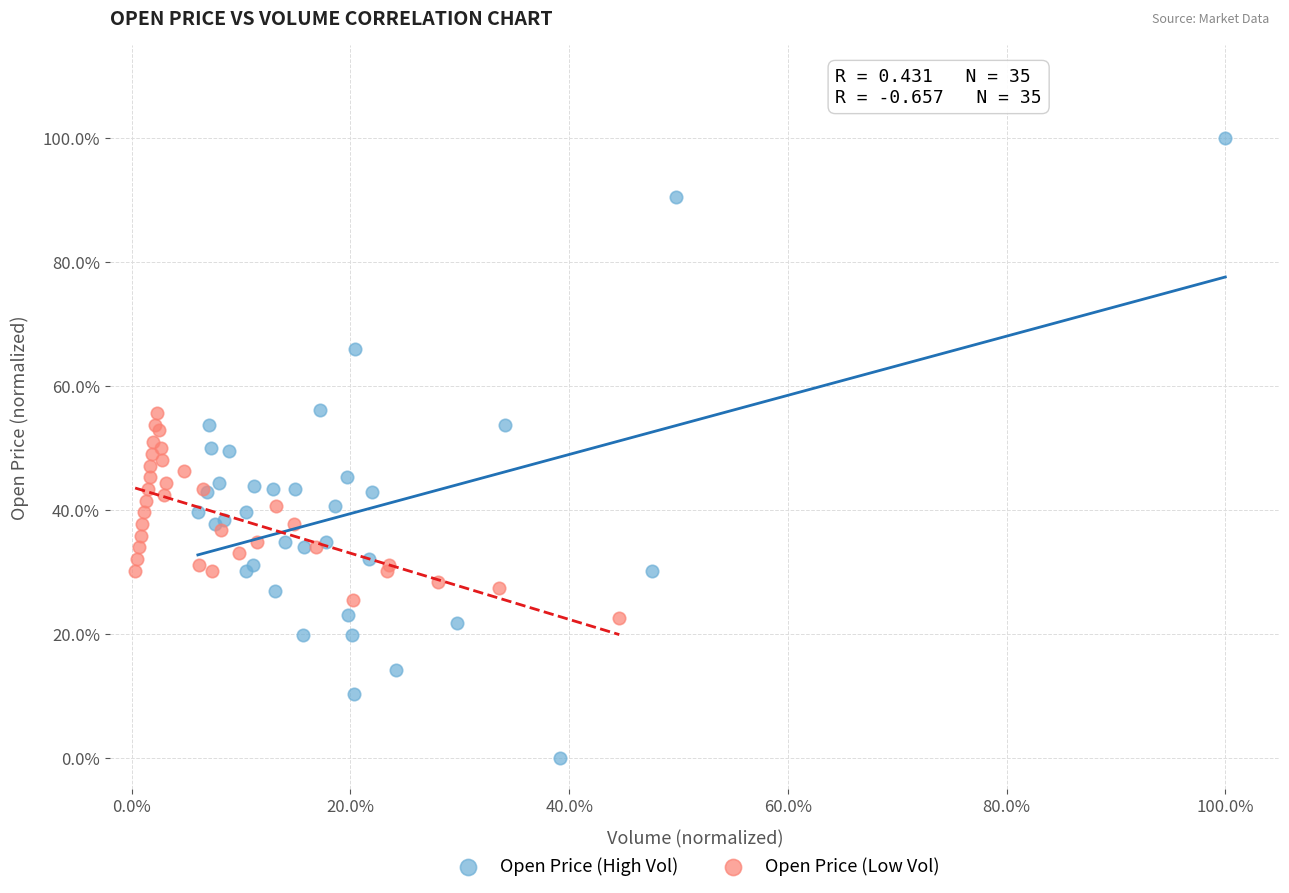

Which series has the widest spread of Y values?

Open Price (High Vol)